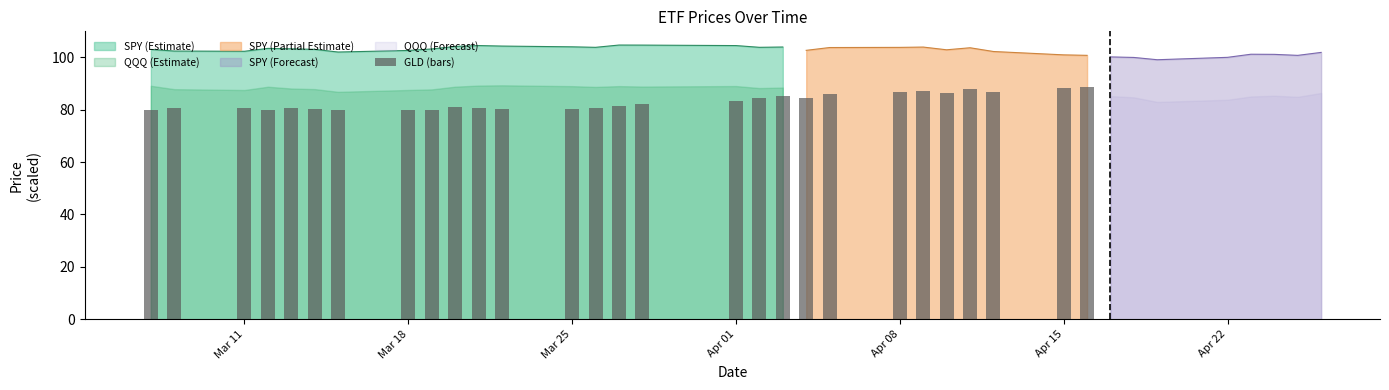

Count the number of values greater than 80.

15